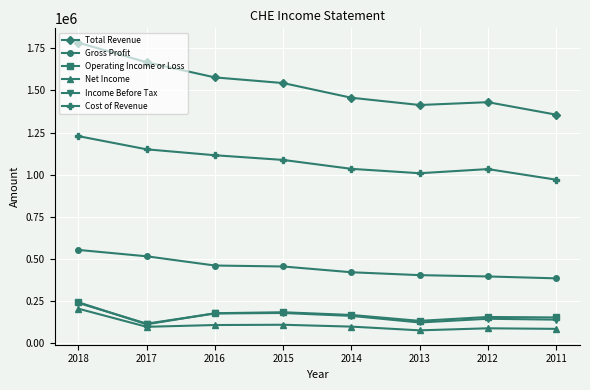

How many data points in Operating Income or Loss are less than 168400?

4